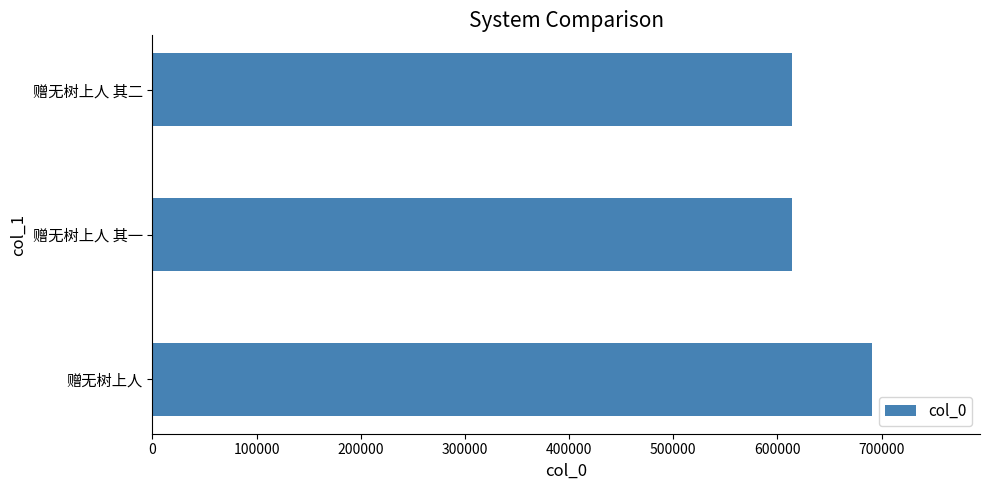

At which label is the value closest to 652251?

赠无树上人 其二